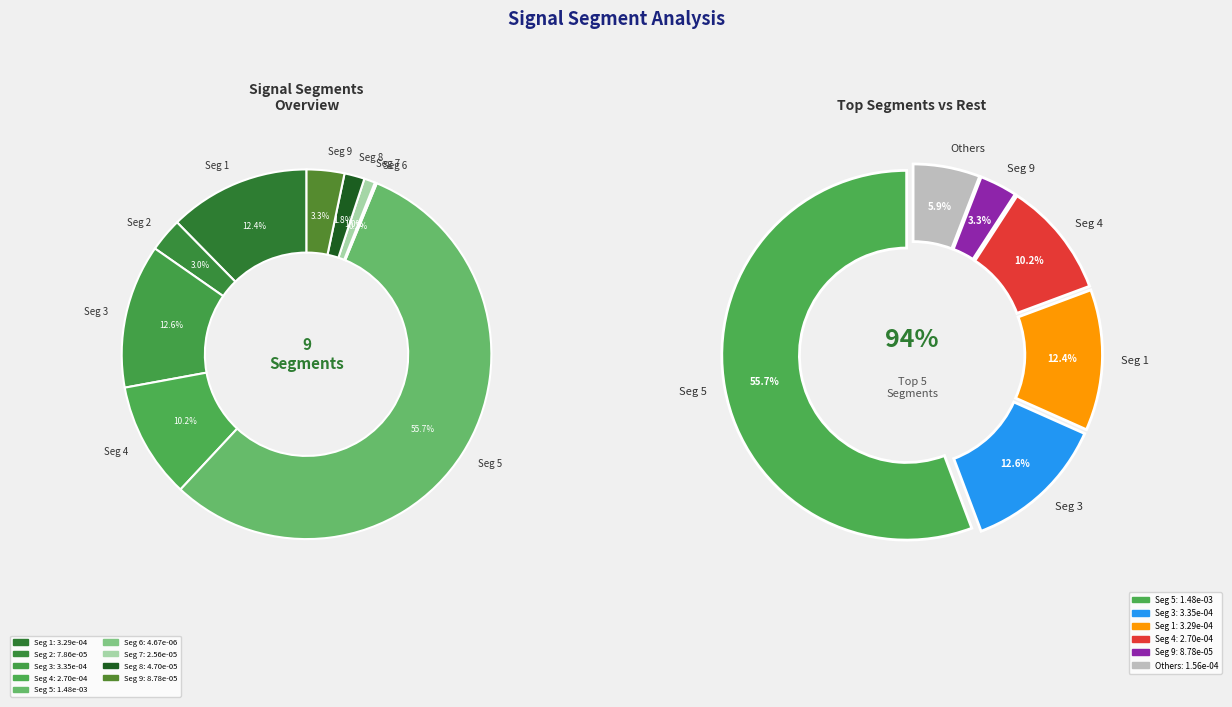

What percentage is NOT represented by signal segment 7?

99.0%